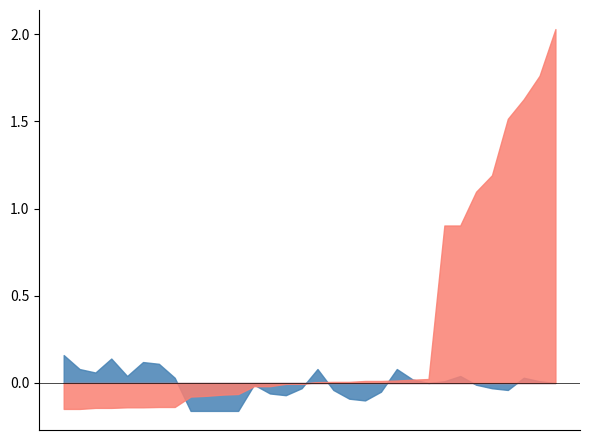

How many lines are shown in the chart?

2